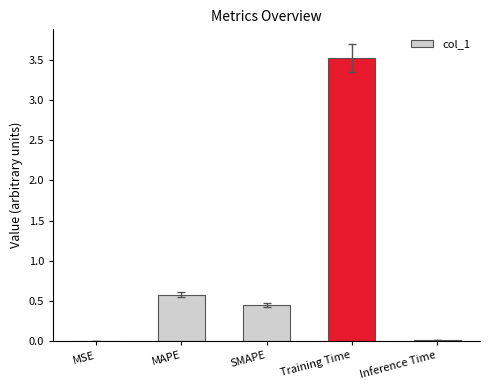

The chart shows a value of 0.6 at MAPE. True or false?

True